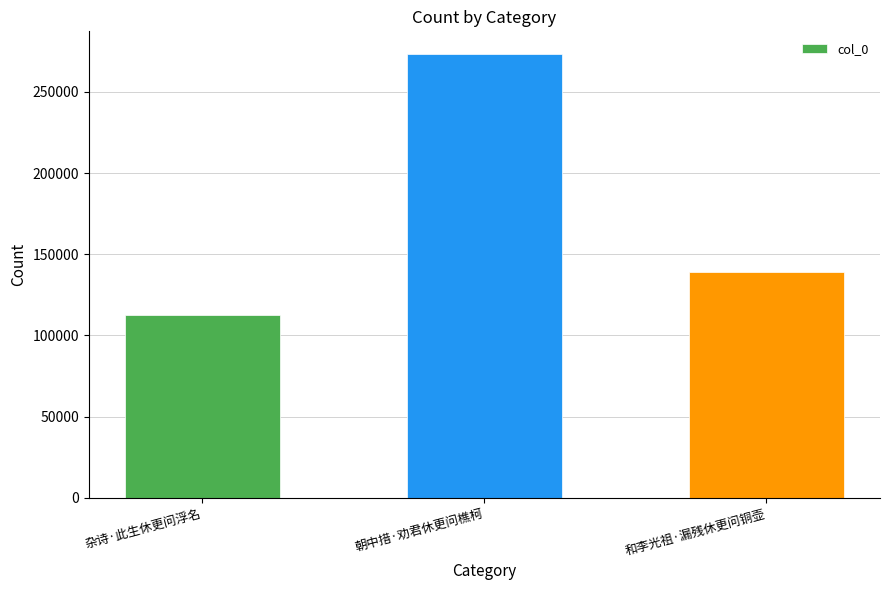

How many distinct data groups are displayed?

1